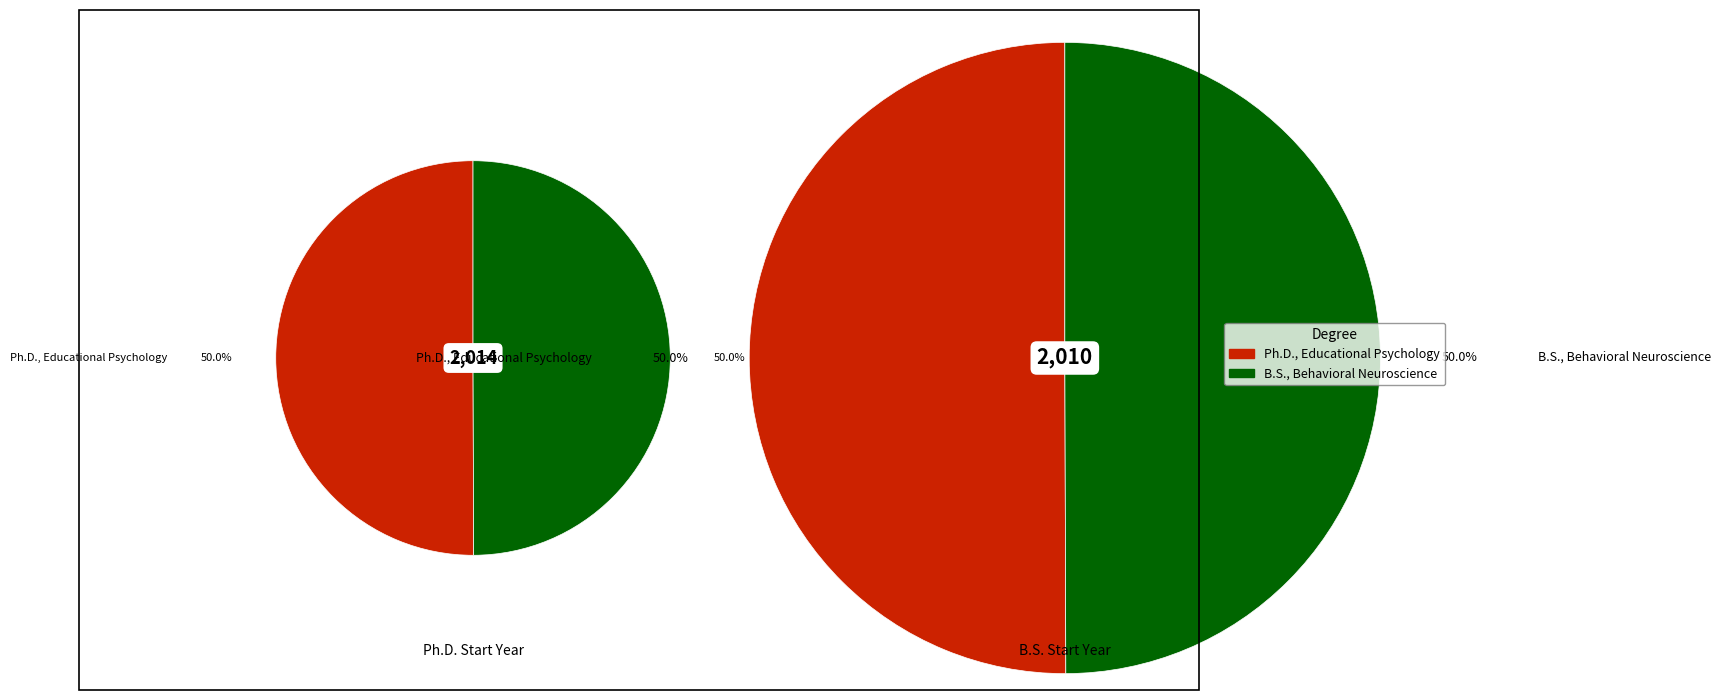

How many slices are in this pie chart?

2